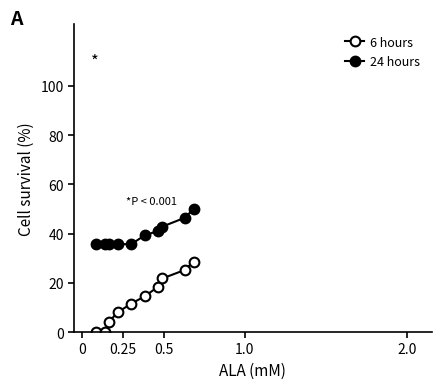

How many data points in 6 hours are less than 14?

5